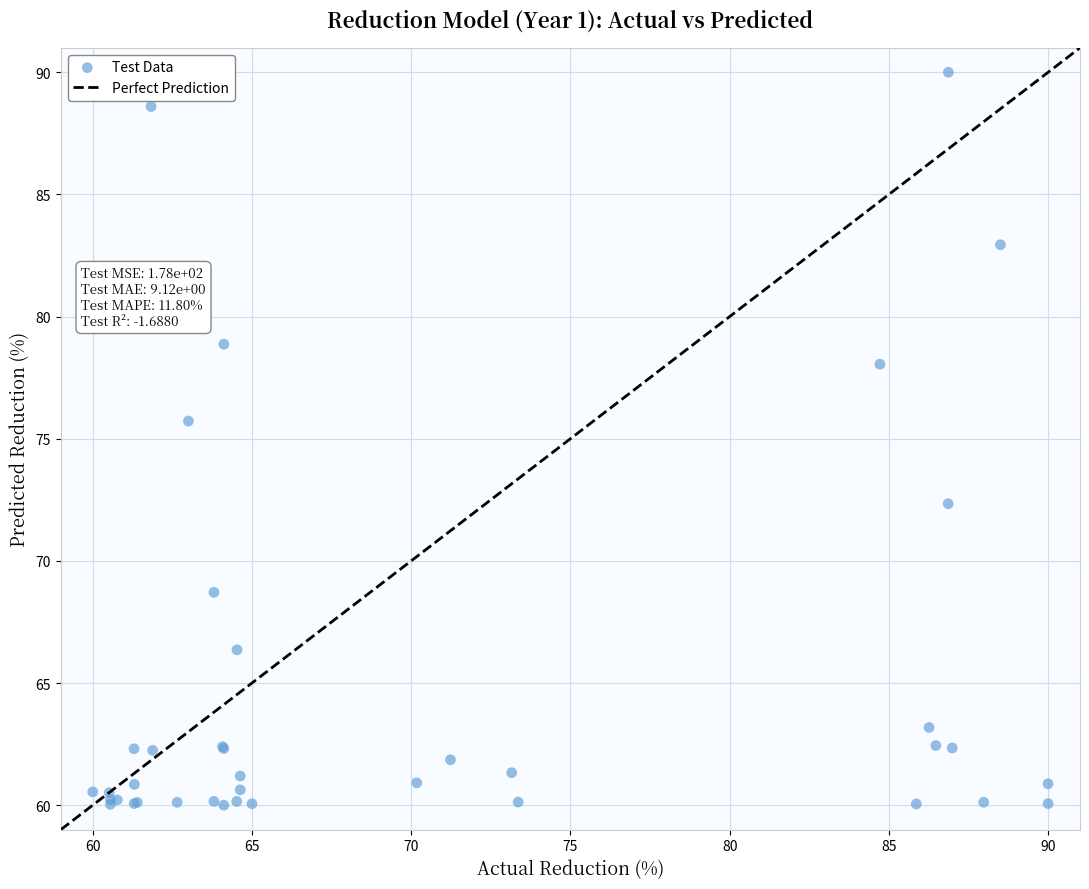

What Y value in the scatter plot is closest to 75?

75.7